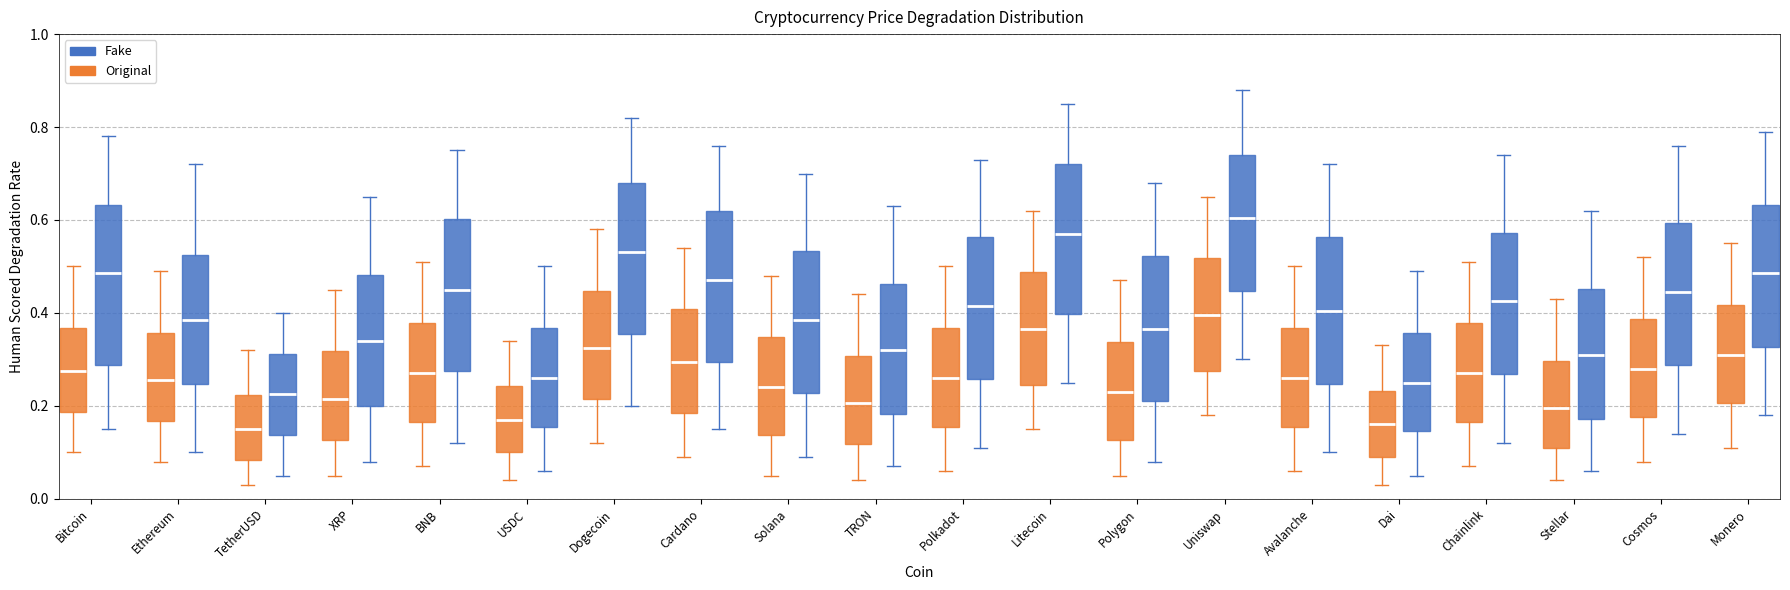

Reading left to right, read every box against the y-axis: the position of its median line, the range the box covers, and the ends of its whiskers. The values are not printed on the chart, so give them approximately, as read against the axis.

Bitcoin (Original): median 0.28, box 0.18 to 0.36, whiskers 0.10 to 0.50
Bitcoin (Fake): median 0.48, box 0.28 to 0.64, whiskers 0.16 to 0.78
Ethereum (Original): median 0.26, box 0.16 to 0.36, whiskers 0.08 to 0.50
Ethereum (Fake): median 0.38, box 0.24 to 0.52, whiskers 0.10 to 0.72
TetherUSD (Original): median 0.16, box 0.08 to 0.22, whiskers 0.04 to 0.32
TetherUSD (Fake): median 0.22, box 0.14 to 0.32, whiskers 0.06 to 0.40
XRP (Original): median 0.22, box 0.12 to 0.32, whiskers 0.06 to 0.46
XRP (Fake): median 0.34, box 0.20 to 0.48, whiskers 0.08 to 0.66
BNB (Original): median 0.28, box 0.16 to 0.38, whiskers 0.08 to 0.52
BNB (Fake): median 0.46, box 0.28 to 0.60, whiskers 0.12 to 0.76
USDC (Original): median 0.18, box 0.10 to 0.24, whiskers 0.04 to 0.34
USDC (Fake): median 0.26, box 0.16 to 0.36, whiskers 0.06 to 0.50
Dogecoin (Original): median 0.32, box 0.22 to 0.44, whiskers 0.12 to 0.58
Dogecoin (Fake): median 0.54, box 0.36 to 0.68, whiskers 0.20 to 0.82
Cardano (Original): median 0.30, box 0.18 to 0.40, whiskers 0.10 to 0.54
Cardano (Fake): median 0.48, box 0.30 to 0.62, whiskers 0.16 to 0.76
Solana (Original): median 0.24, box 0.14 to 0.34, whiskers 0.06 to 0.48
Solana (Fake): median 0.38, box 0.22 to 0.54, whiskers 0.10 to 0.70
TRON (Original): median 0.20, box 0.12 to 0.30, whiskers 0.04 to 0.44
TRON (Fake): median 0.32, box 0.18 to 0.46, whiskers 0.08 to 0.64
Polkadot (Original): median 0.26, box 0.16 to 0.36, whiskers 0.06 to 0.50
Polkadot (Fake): median 0.42, box 0.26 to 0.56, whiskers 0.12 to 0.74
Litecoin (Original): median 0.36, box 0.24 to 0.48, whiskers 0.16 to 0.62
Litecoin (Fake): median 0.58, box 0.40 to 0.72, whiskers 0.26 to 0.86
Polygon (Original): median 0.24, box 0.12 to 0.34, whiskers 0.06 to 0.48
Polygon (Fake): median 0.36, box 0.22 to 0.52, whiskers 0.08 to 0.68
Uniswap (Original): median 0.40, box 0.28 to 0.52, whiskers 0.18 to 0.66
Uniswap (Fake): median 0.60, box 0.44 to 0.74, whiskers 0.30 to 0.88
Avalanche (Original): median 0.26, box 0.16 to 0.36, whiskers 0.06 to 0.50
Avalanche (Fake): median 0.40, box 0.24 to 0.56, whiskers 0.10 to 0.72
Dai (Original): median 0.16, box 0.10 to 0.24, whiskers 0.04 to 0.34
Dai (Fake): median 0.26, box 0.14 to 0.36, whiskers 0.06 to 0.50
Chainlink (Original): median 0.28, box 0.16 to 0.38, whiskers 0.08 to 0.52
Chainlink (Fake): median 0.42, box 0.26 to 0.58, whiskers 0.12 to 0.74
Stellar (Original): median 0.20, box 0.12 to 0.30, whiskers 0.04 to 0.44
Stellar (Fake): median 0.32, box 0.18 to 0.46, whiskers 0.06 to 0.62
Cosmos (Original): median 0.28, box 0.18 to 0.38, whiskers 0.08 to 0.52
Cosmos (Fake): median 0.44, box 0.28 to 0.60, whiskers 0.14 to 0.76
Monero (Original): median 0.32, box 0.20 to 0.42, whiskers 0.12 to 0.56
Monero (Fake): median 0.48, box 0.32 to 0.64, whiskers 0.18 to 0.80